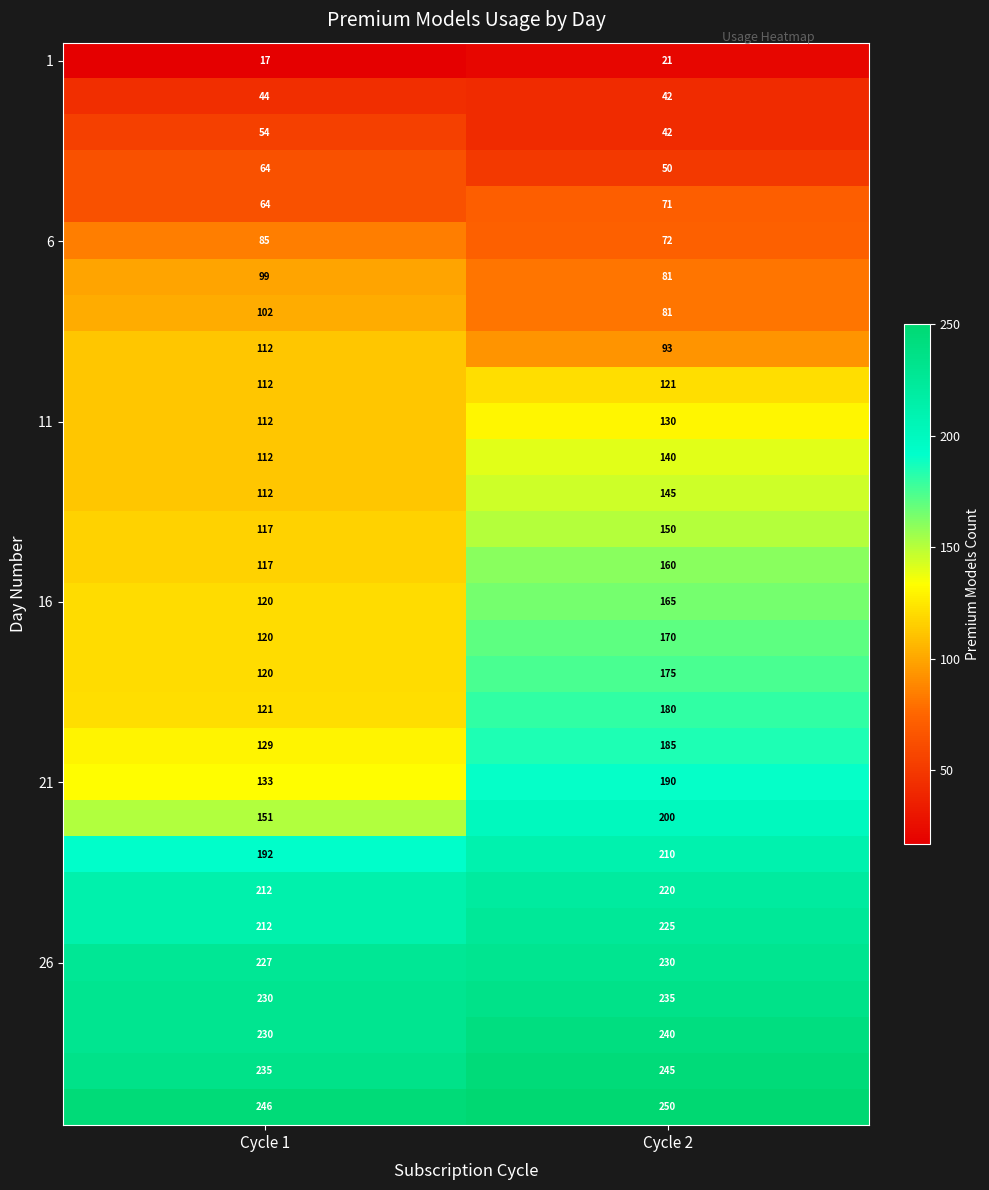

What is the total value across all series at Cycle 2?

4519